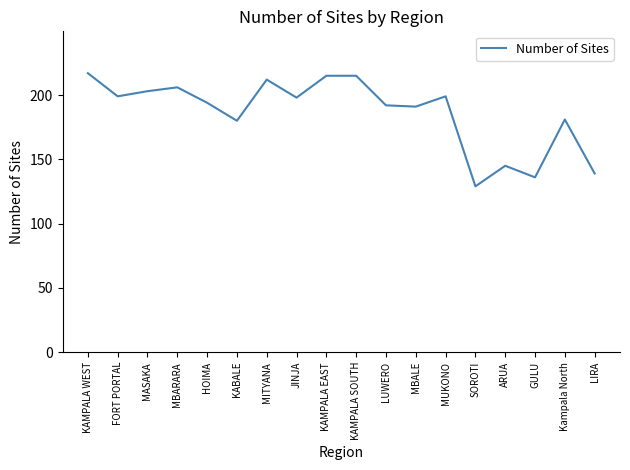

The value at SOROTI is 188. True or false?

False